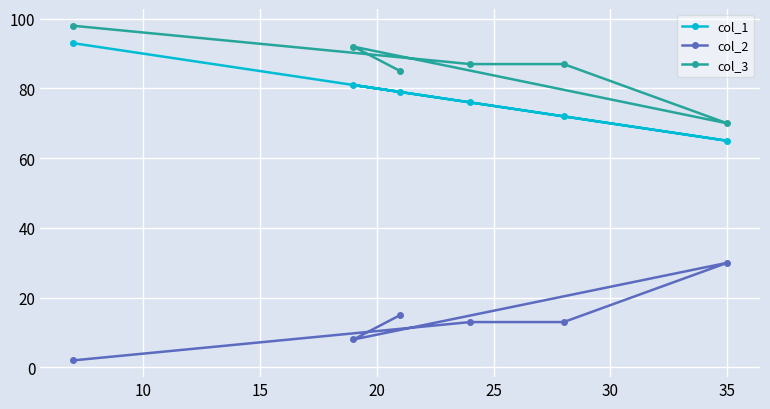

What is the maximum value shown in the chart?

98